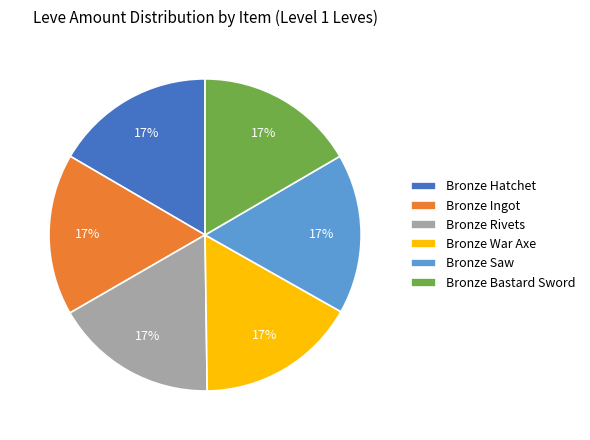

To the nearest percent, what portion does Bronze Hatchet represent?

17%